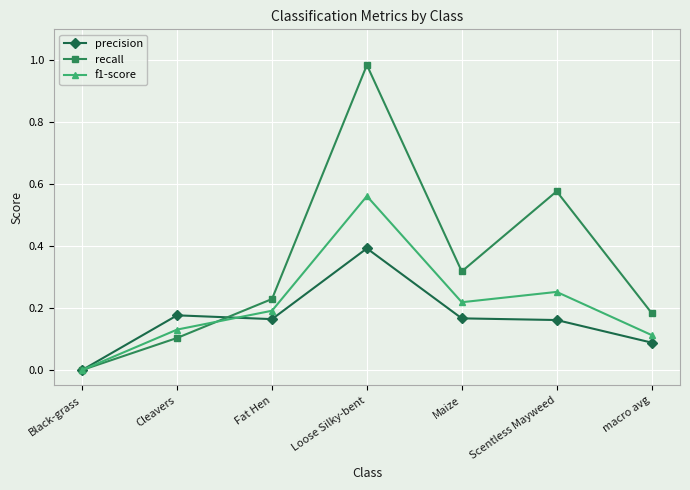

What are all the series names shown in the legend?

precision, recall, f1-score